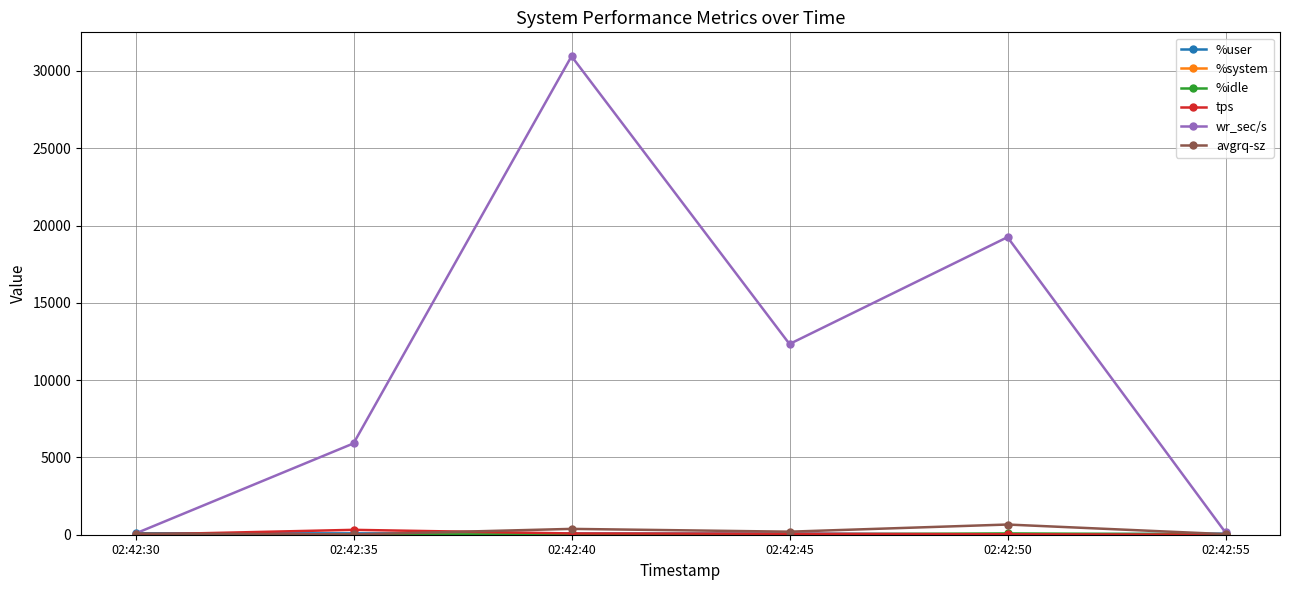

The value of wr_sec/s at 02:42:50 is 19246.4. True or false?

True